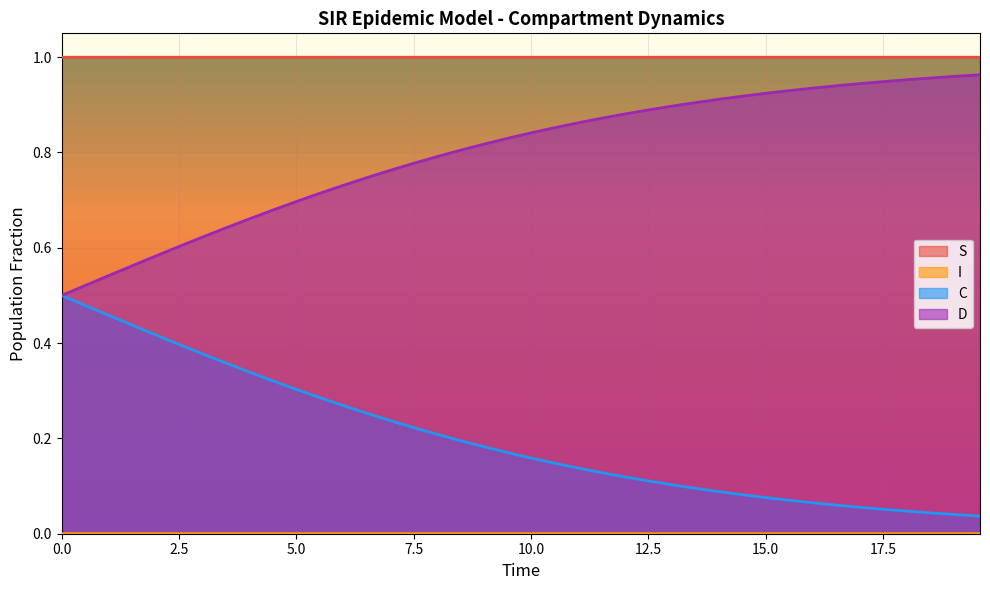

What position from the left is 1.0033444816053512?

3